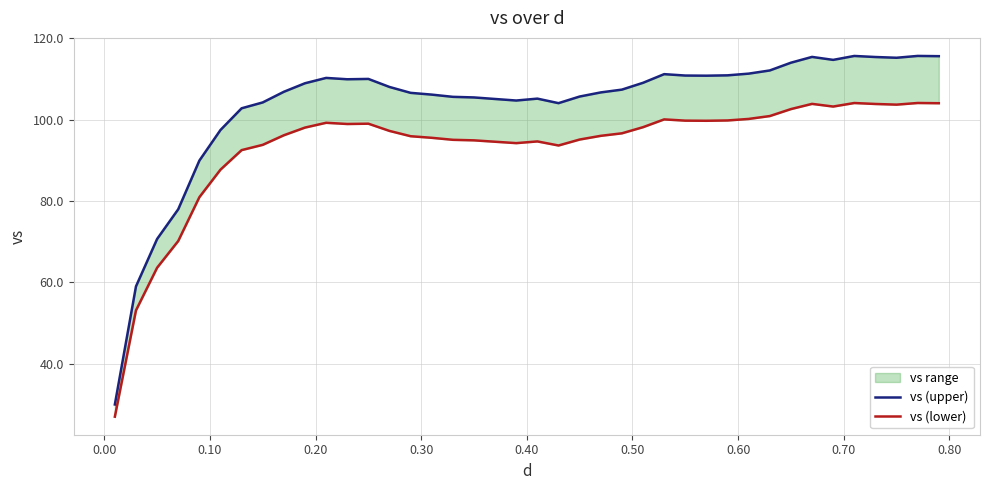

How many lines are shown in the chart?

2